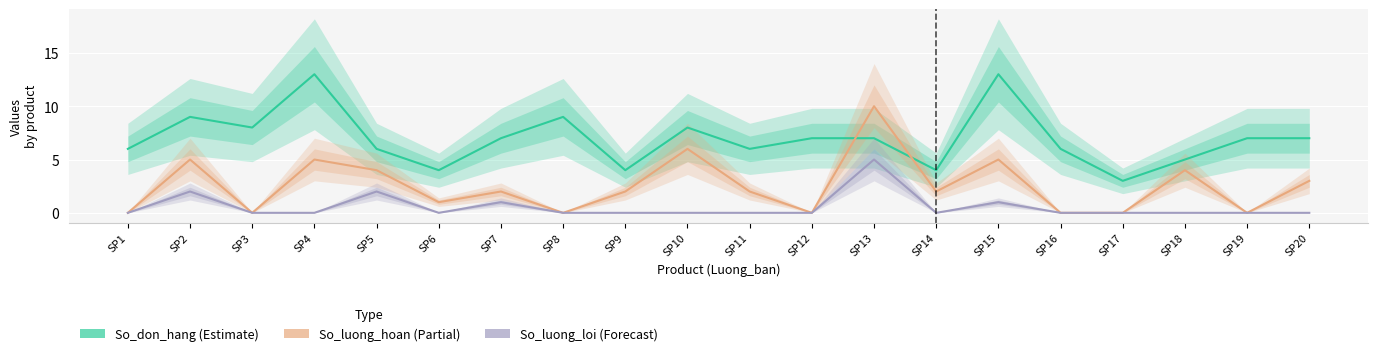

In So_don_hang, how many points are higher than both neighbors (excluding endpoints)?

5